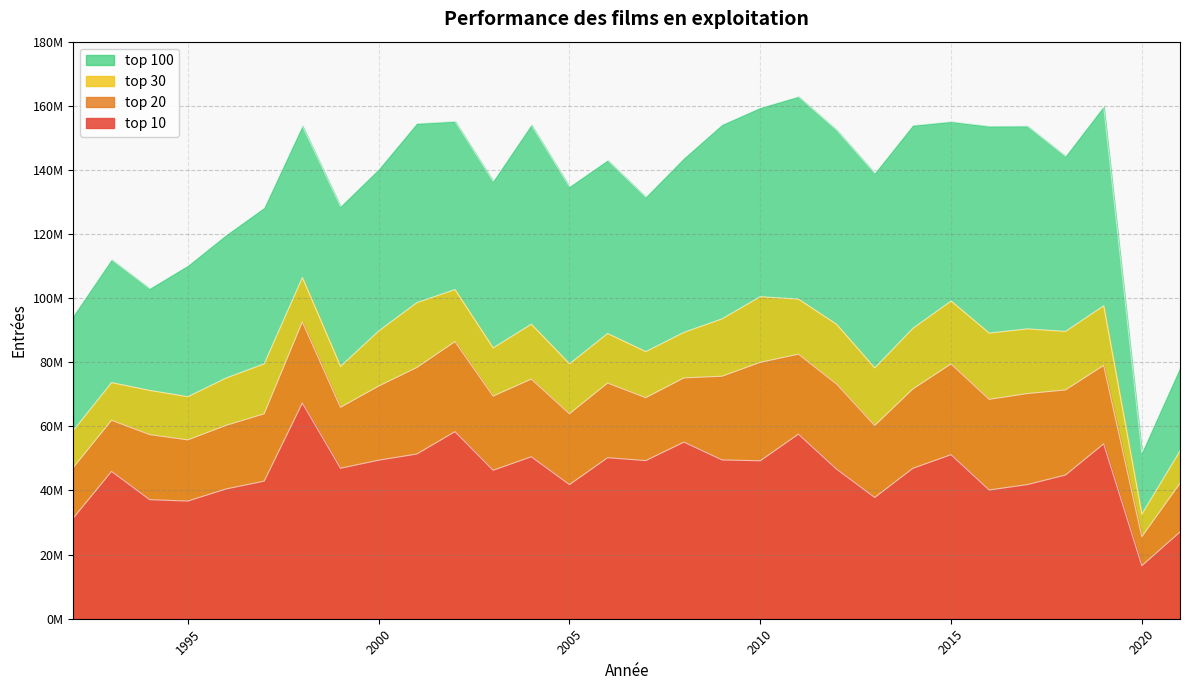

At which label is top 10 closest to 41903294?

2017